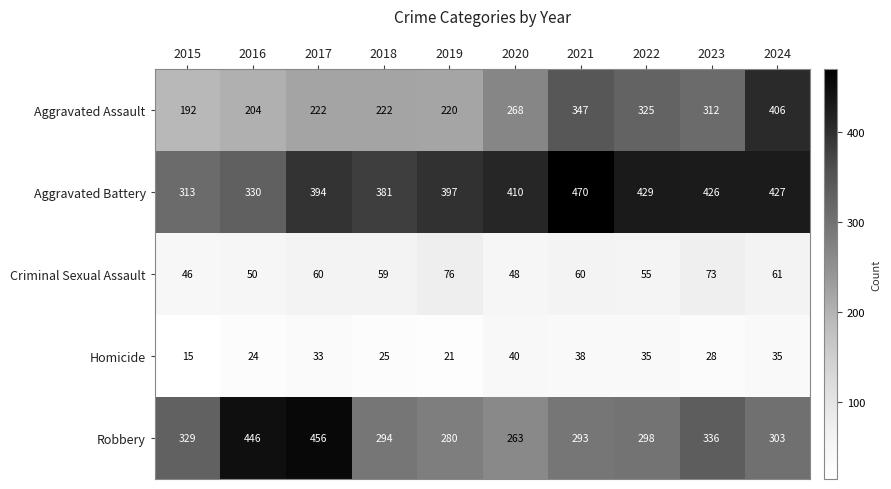

List the series in order of their peak value, highest first.

Aggravated Battery, Robbery, Aggravated Assault, Criminal Sexual Assault, Homicide